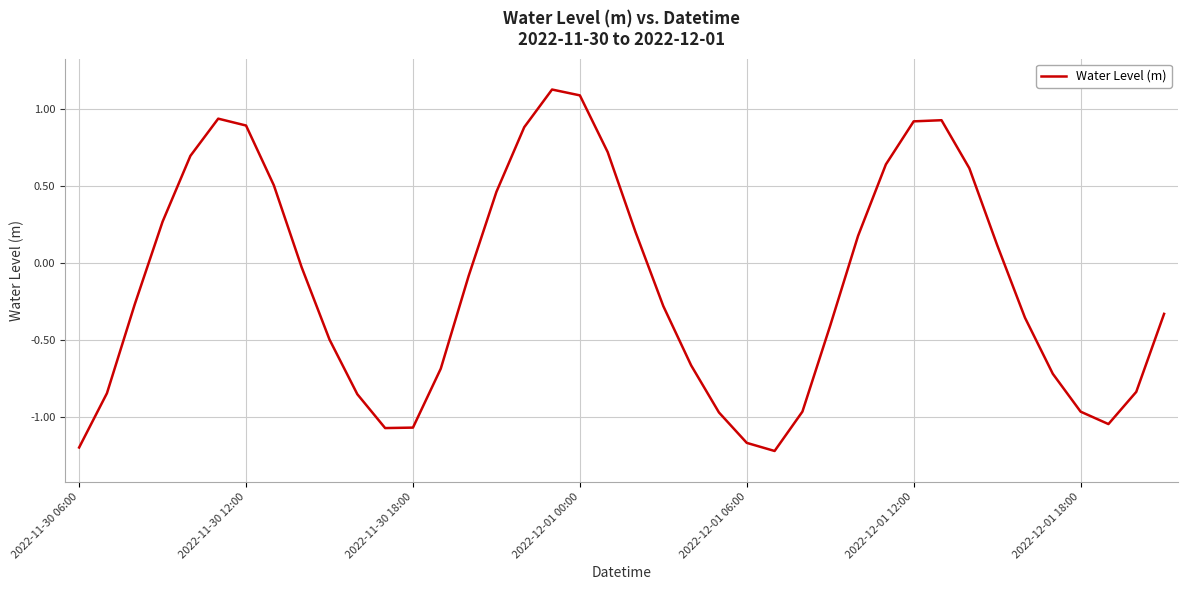

What is the maximum value shown in the chart?

1.1